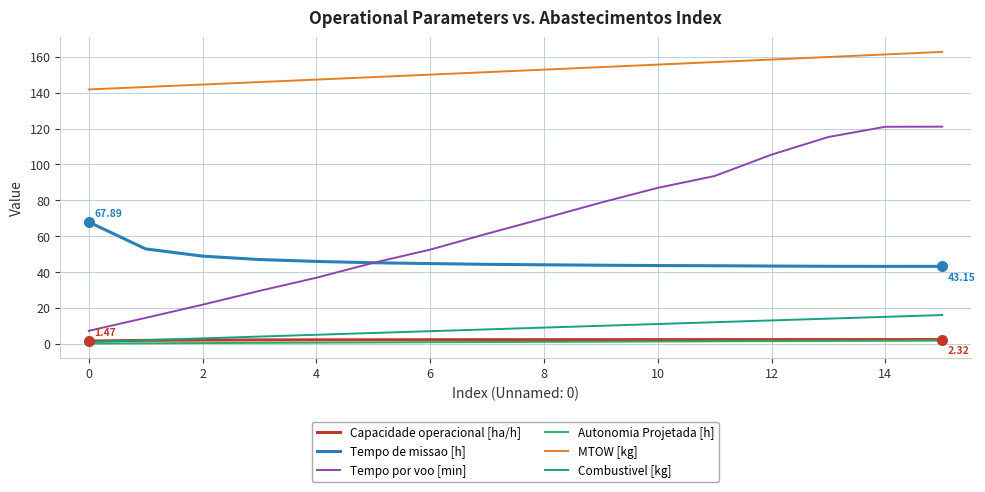

True or false: Capacidade operacional [ha/h] and Tempo por voo [min] cross at least once.

False